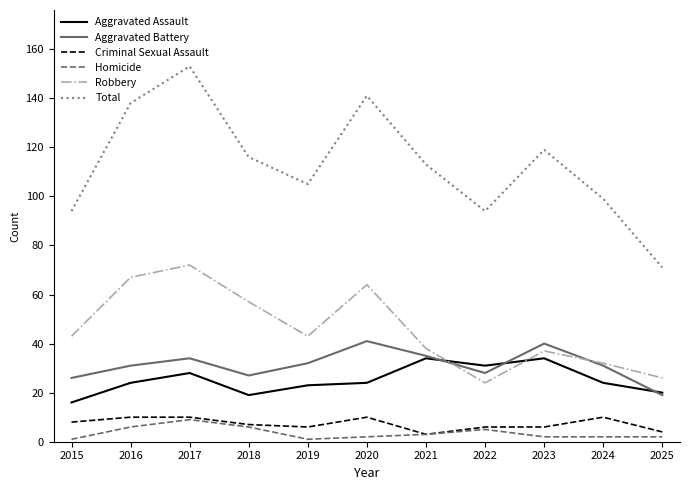

The value of Homicide at 2019 is 1. True or false?

True